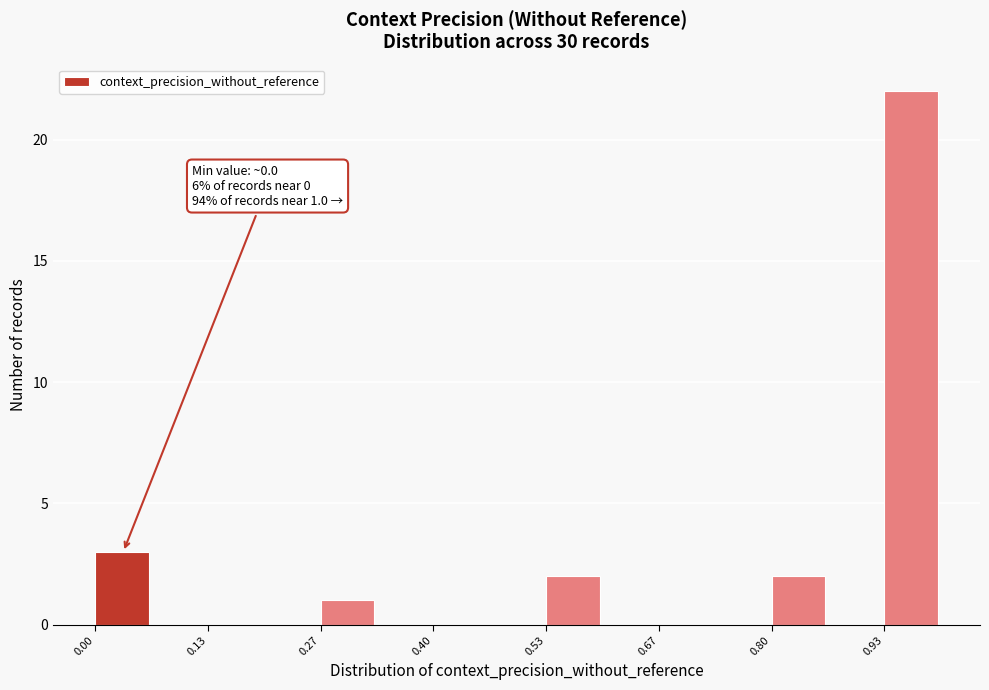

Around what value on the x-axis is the tallest bar? Give the approximate position of its centre, as read against the axis.

0.96